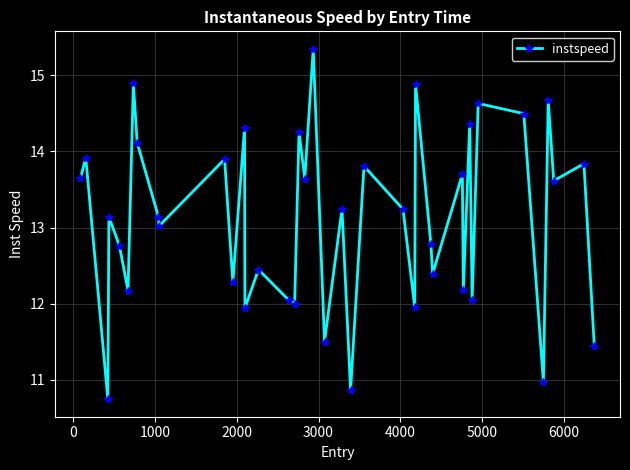

What is the value of the 20th point from the left?

15.3